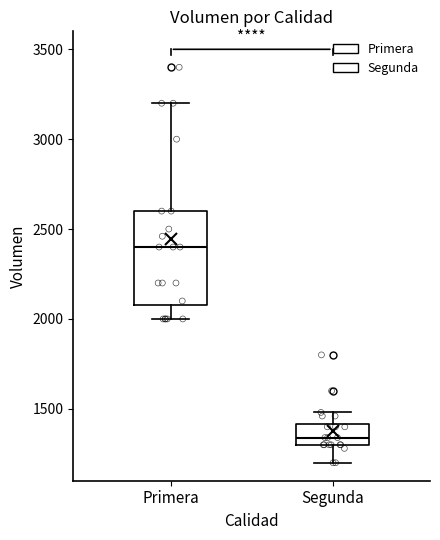

Which box's median line is the lowest?

Segunda